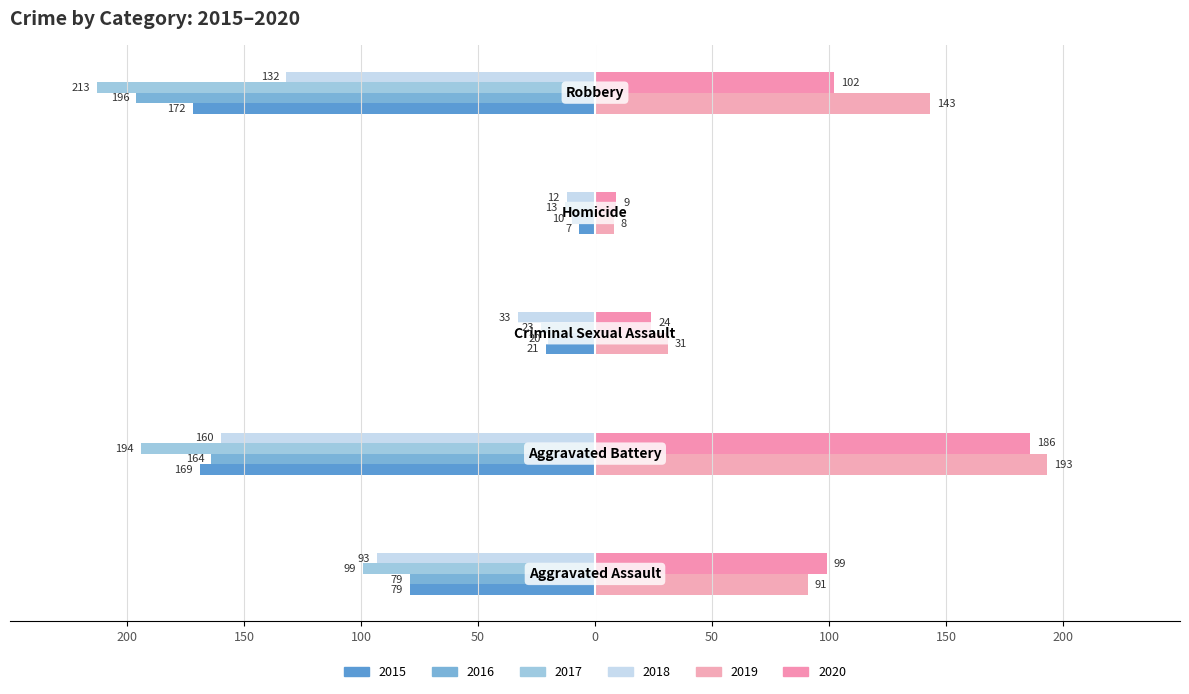

What position from the right is Robbery?

1